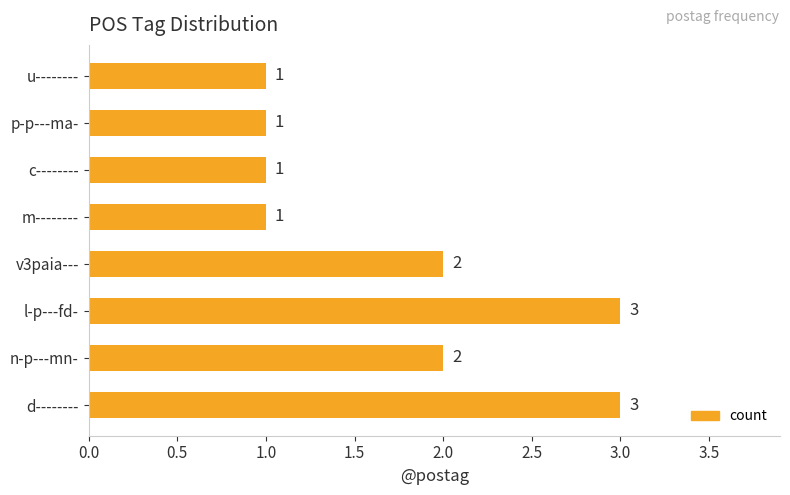

Approximately how many times larger is the value at u-------- compared to l-p---fd-?

0.3